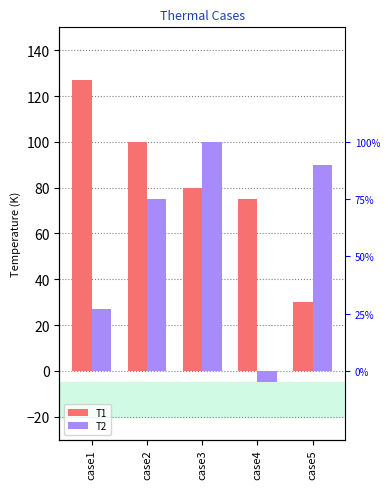

The T2 series shows 17 at case1. True or false?

False